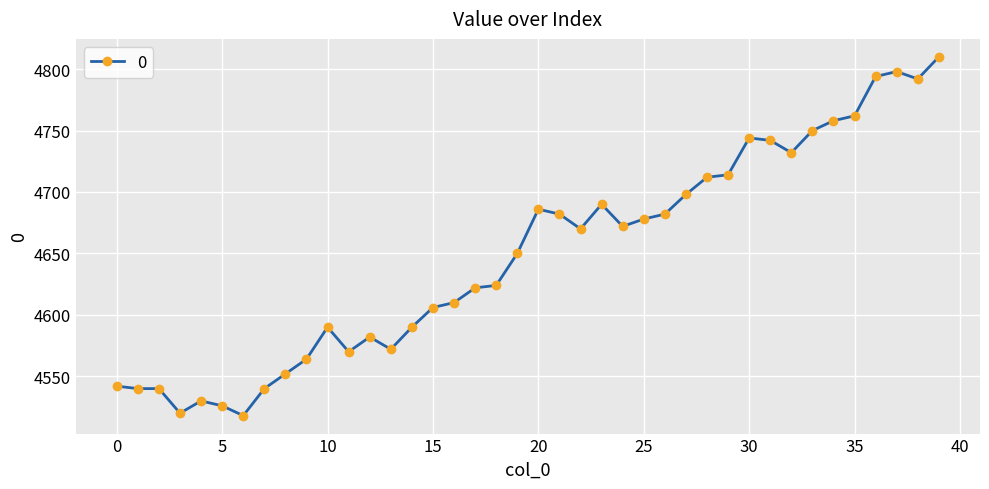

What is the value of the 14th point from the left?

4572